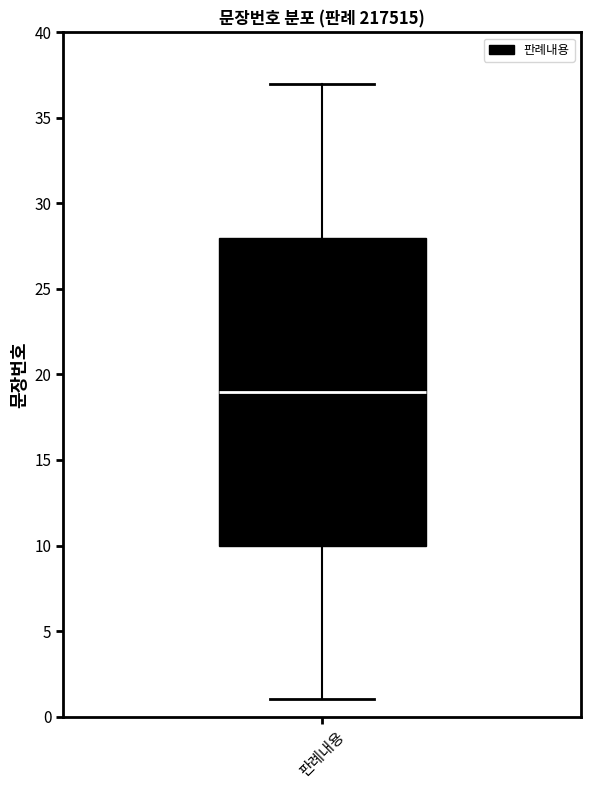

Transcribe this box plot: give where the median line is, the range the box spans, and where the two whiskers end, as read against the y-axis. The values are not printed on the chart, so give them approximately, as read against the axis.

median 19, box 10 to 28, whiskers 1 to 37